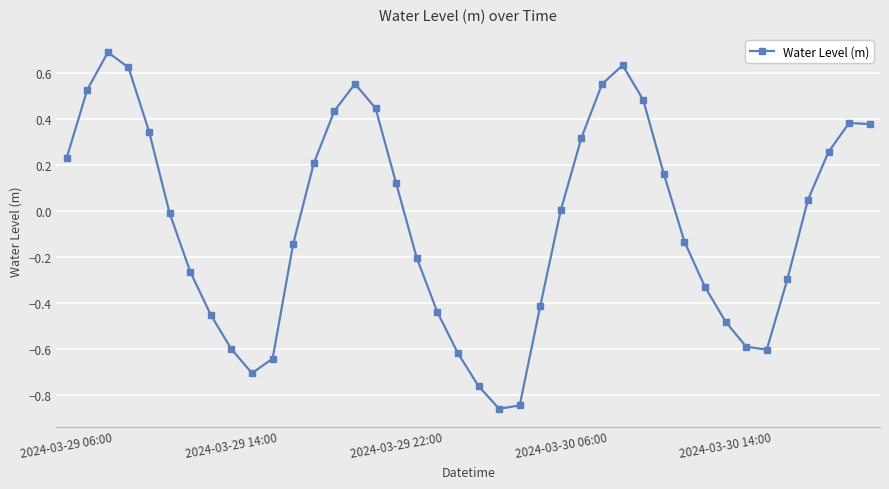

What is the maximum value shown in the chart?

0.7